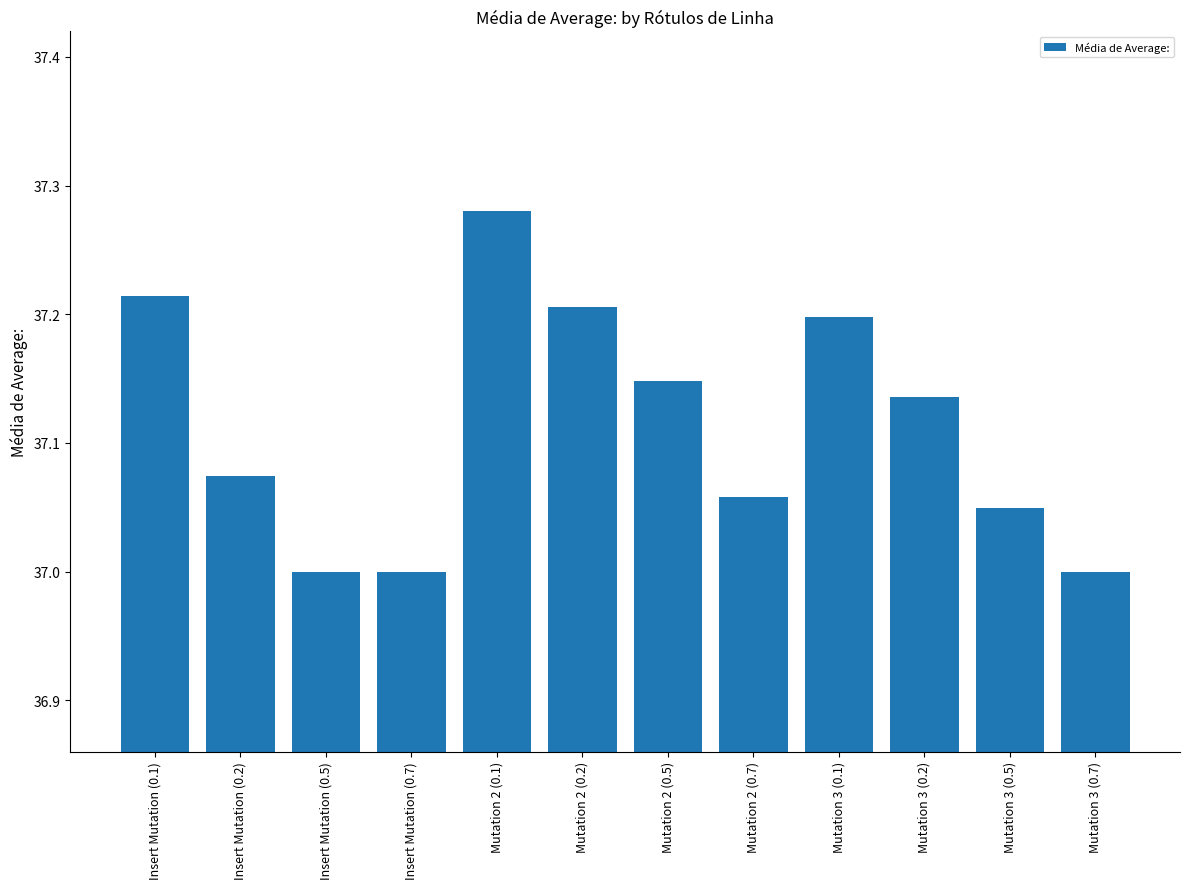

What is the sum of the values at Mutation 3 (0.1) and Insert Mutation (0.1)?

74.4